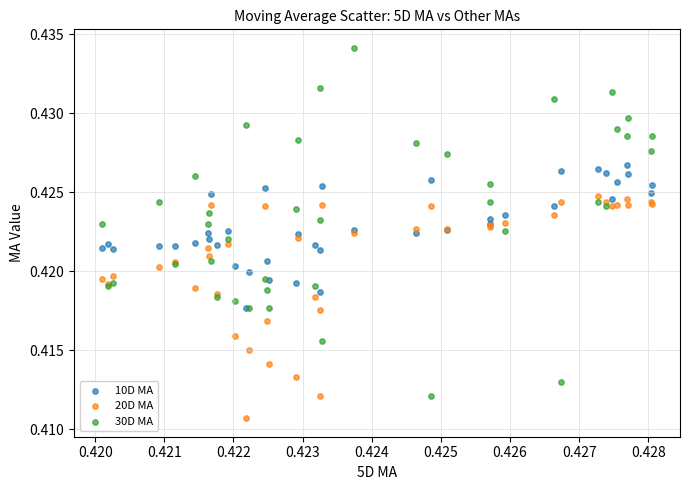

Which series reaches the minimum Y coordinate?

20D MA